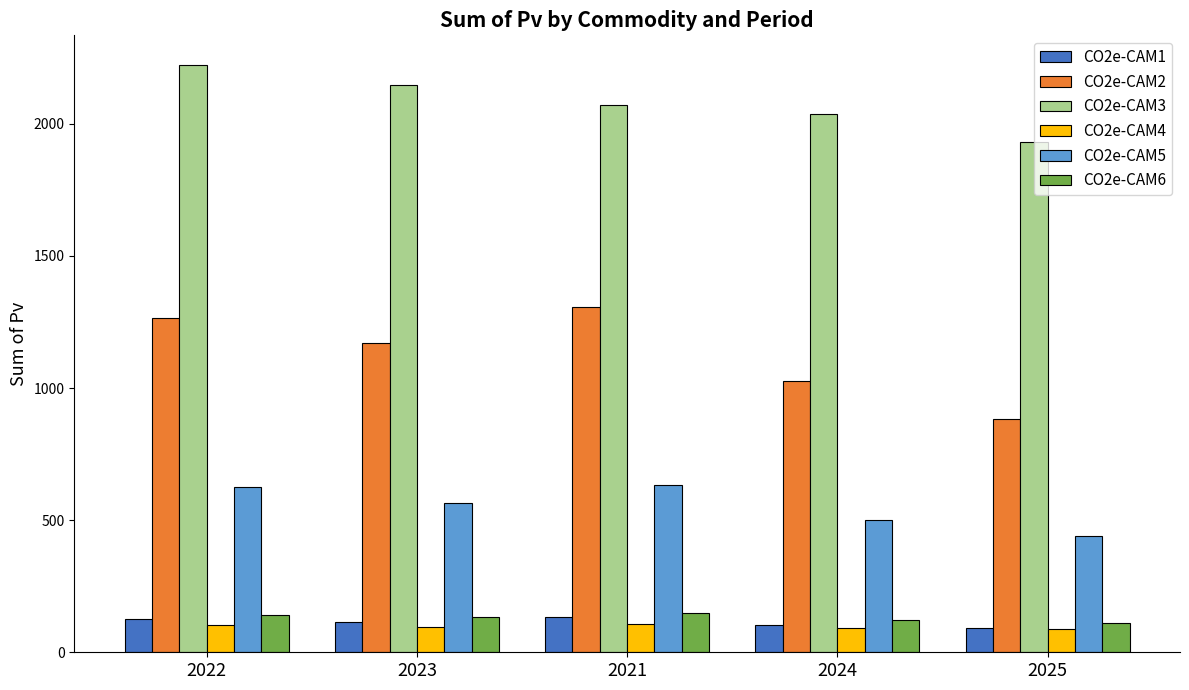

What is the difference between the maximum and minimum values in the CO2e-CAM3 series?

294.1